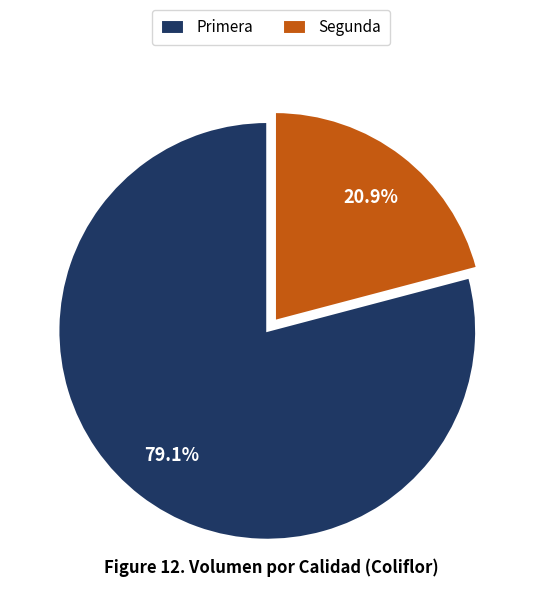

How many slices are in this pie chart?

2